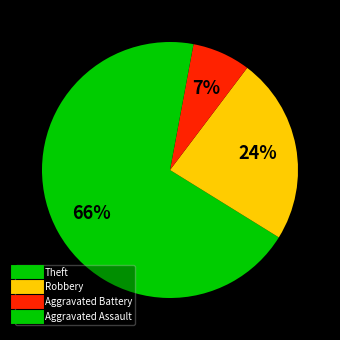

To the nearest percent, what is the difference between the Theft and Aggravated Battery slice percentages?

59%